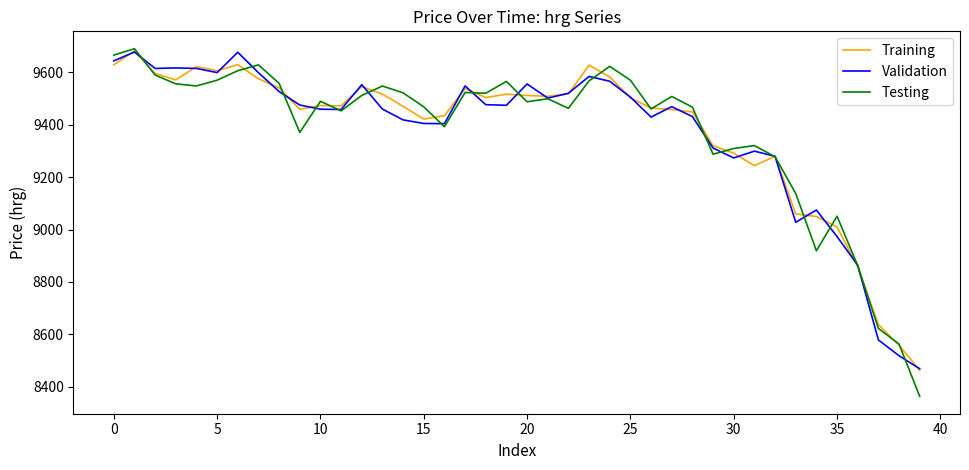

What is the smallest value displayed?

8363.4